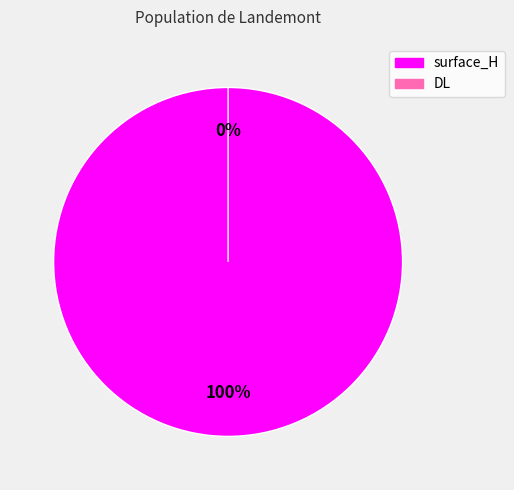

What percentage do surface_H and DL together represent?

100.0%